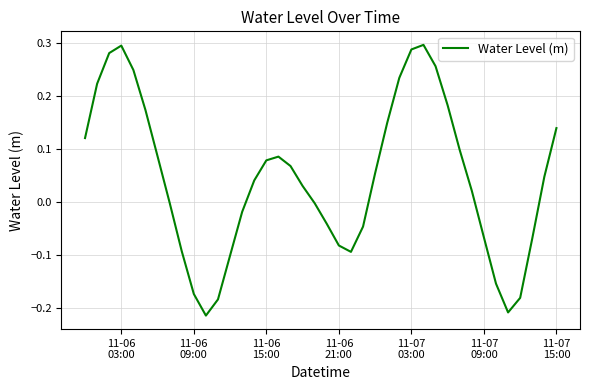

What is the difference between the maximum and minimum values?

0.5